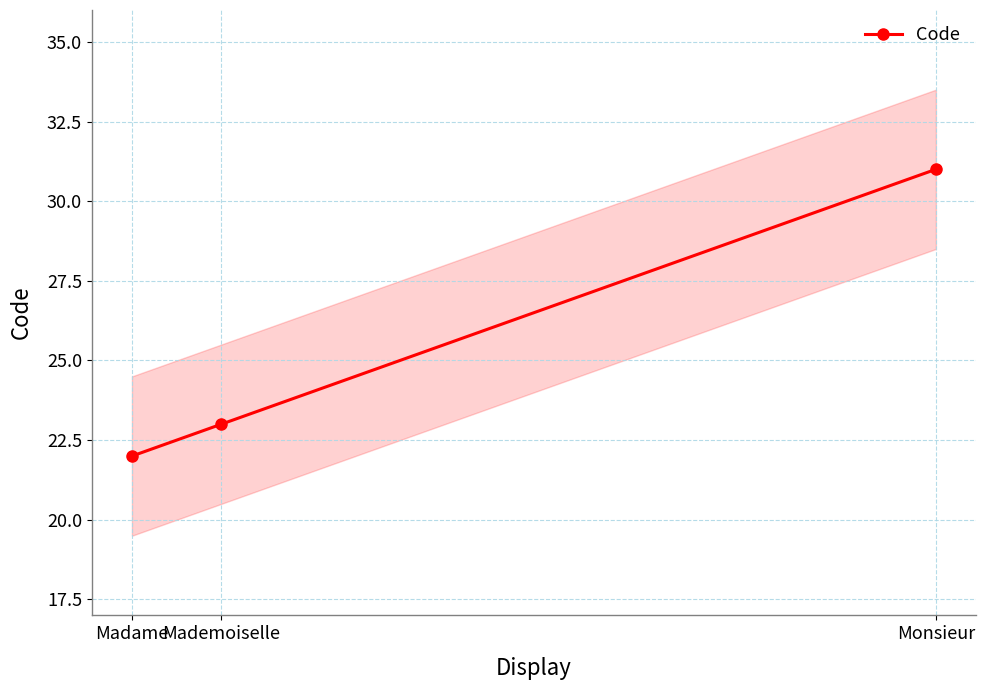

What is the label of the 2nd point from the right?

Mademoiselle